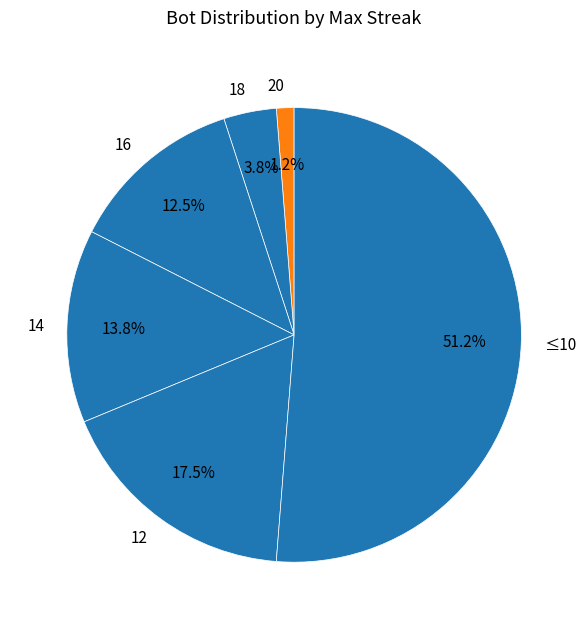

What portion of the pie excludes 14?

86.2%